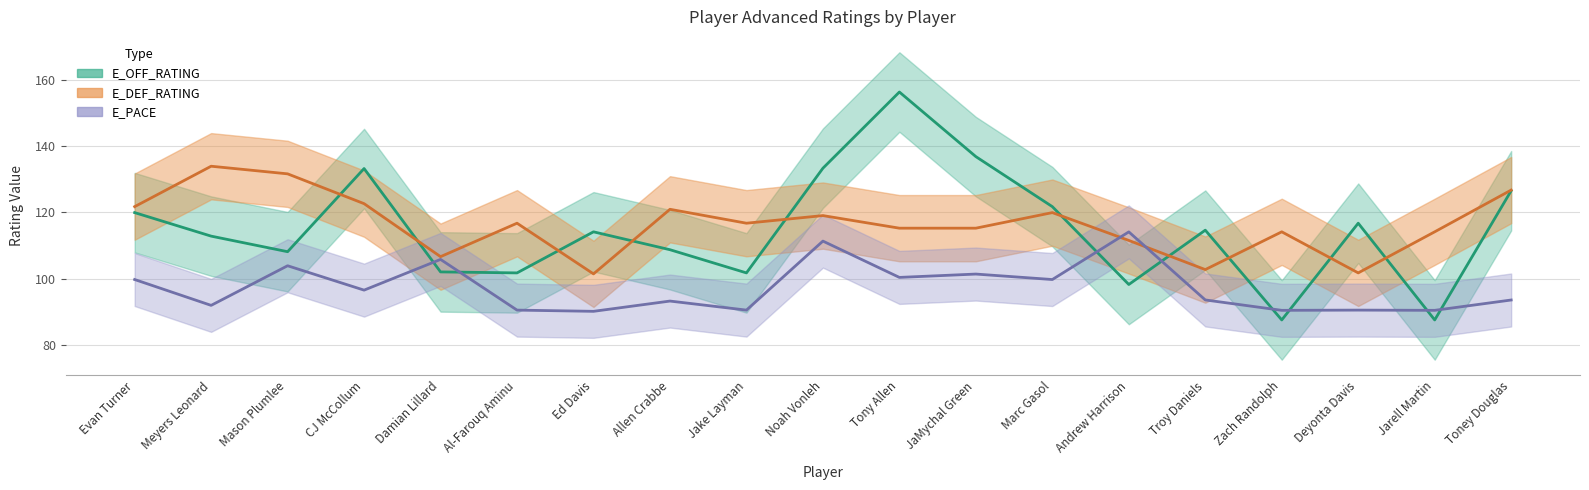

Reading right to left, list all the values displayed in this chart.

E_OFF_RATING: 126.5	87.5	116.7	87.5	114.6	98.2	121.7	136.8	156.3	133.3	101.7	108.7	114.1	101.7	102.0	133.2	108.1	112.8	119.9
E_DEF_RATING: 126.7	114.1	101.7	114.1	102.7	111.5	119.9	115.2	115.2	119.0	116.7	120.9	101.4	116.7	106.6	122.6	131.6	133.9	121.7
E_PACE: 93.5	90.4	90.5	90.4	93.5	114.1	99.7	101.3	100.3	111.3	90.5	93.2	90.1	90.5	105.8	96.5	103.9	91.9	99.7